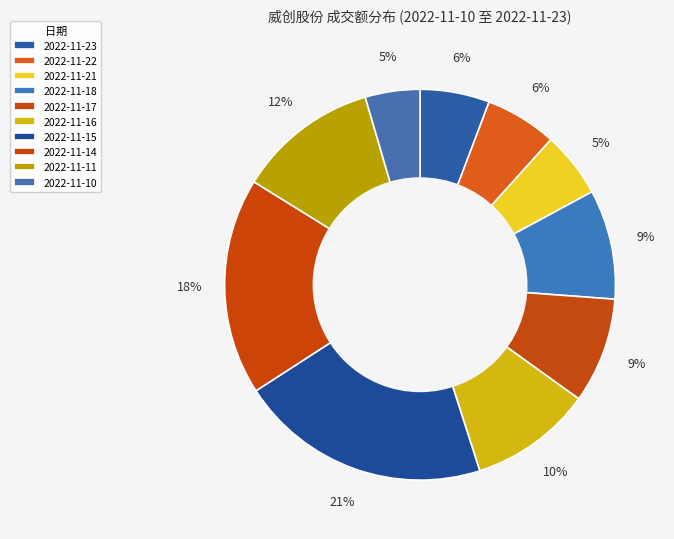

To the nearest percent, what percentage of the pie is 2022-11-22?

6%